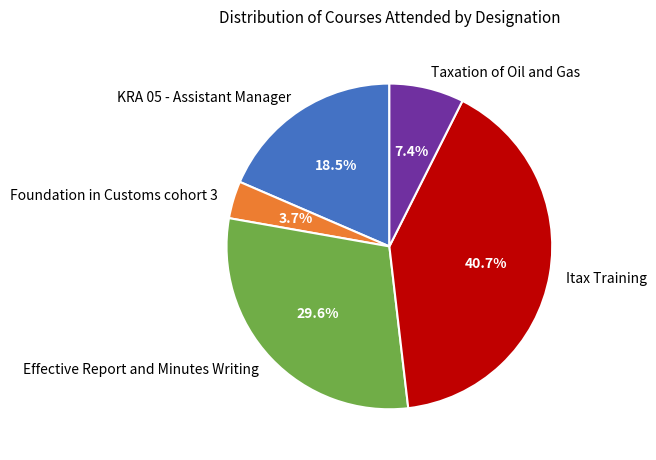

Is there any slice that represents more than half of the pie?

No